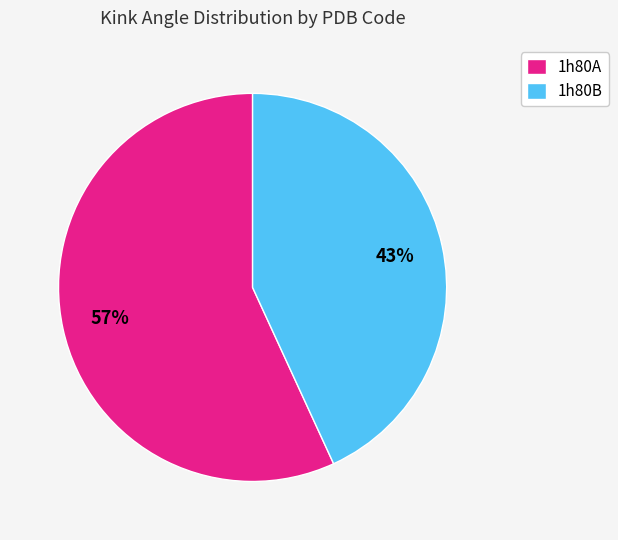

Count the number of slices in the pie.

2